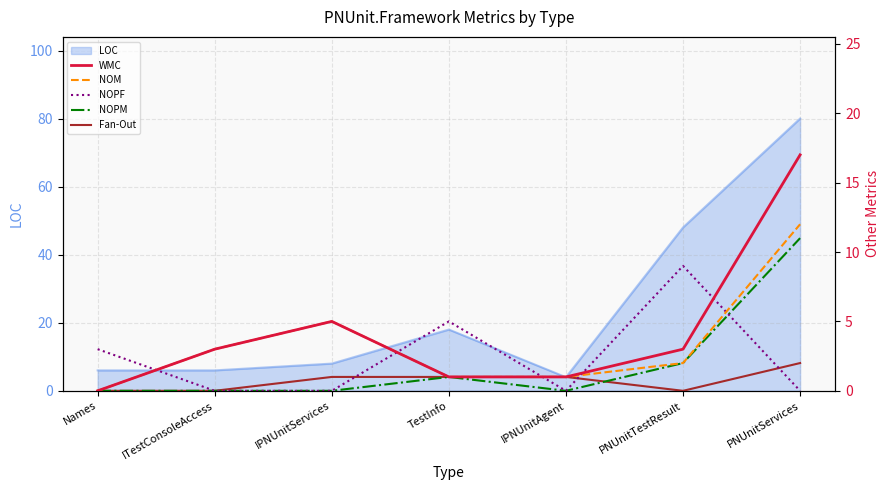

True or false: NOPM and NOM cross at least once.

False